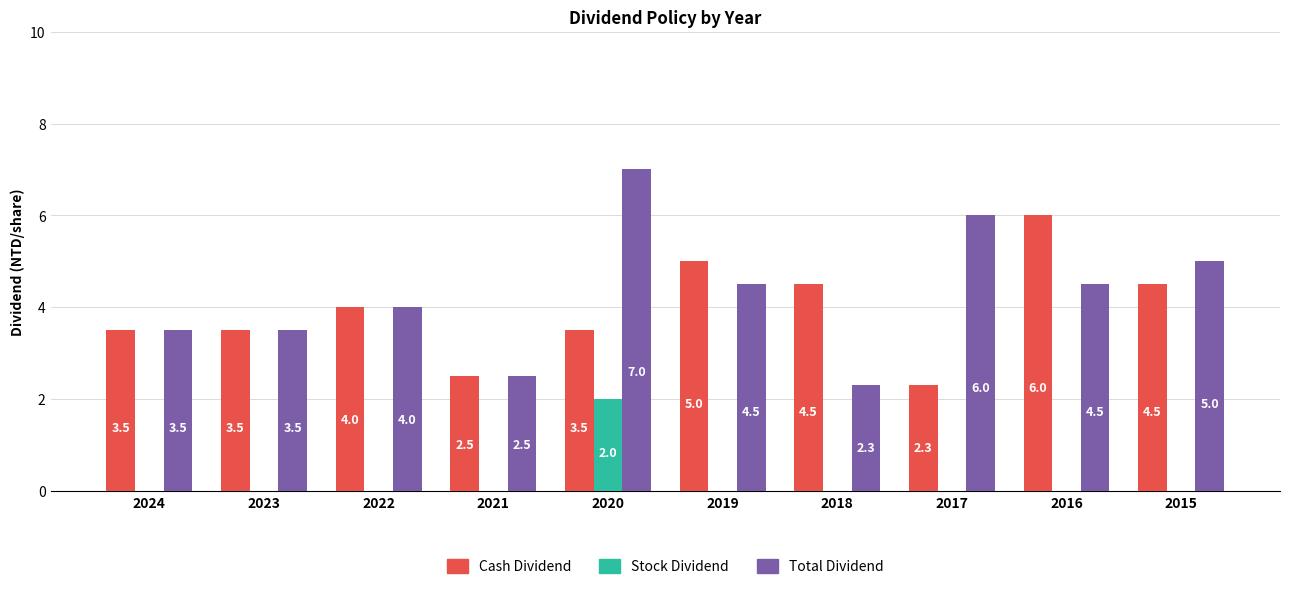

How many groups of bars are there?

10